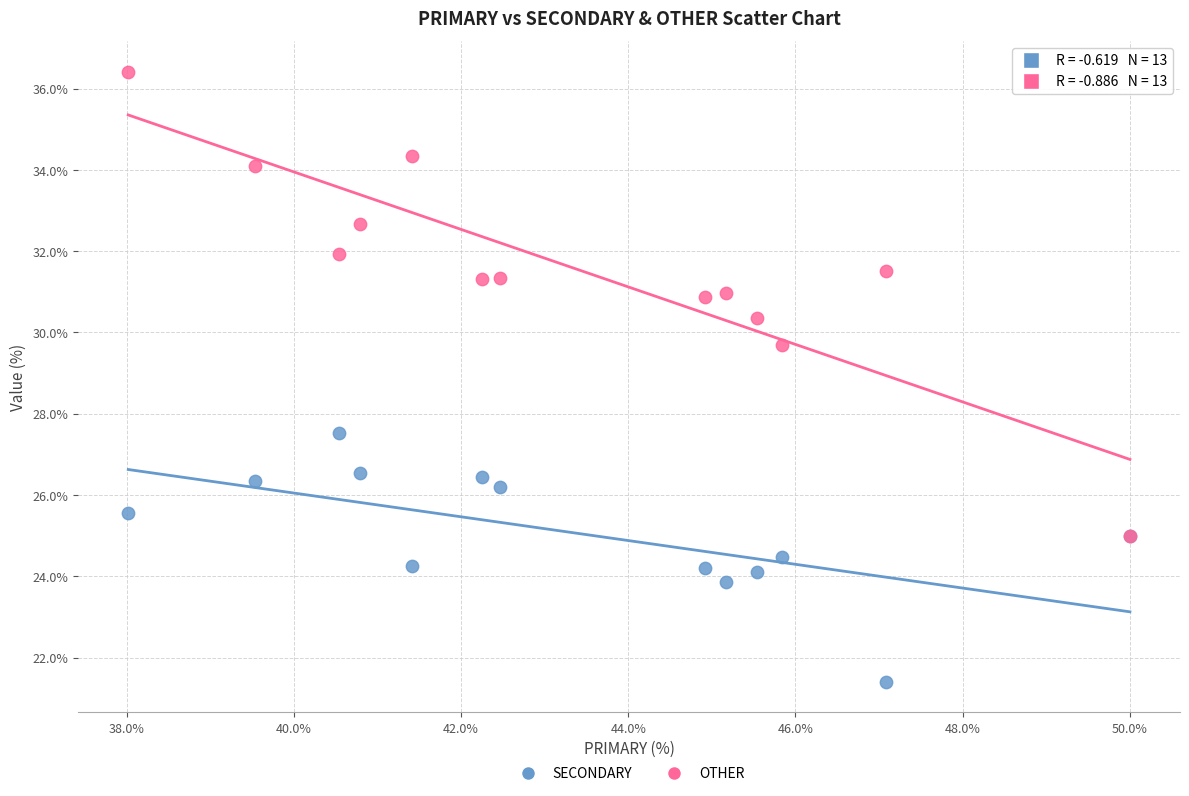

What are all the series names shown in the legend?

SECONDARY, OTHER